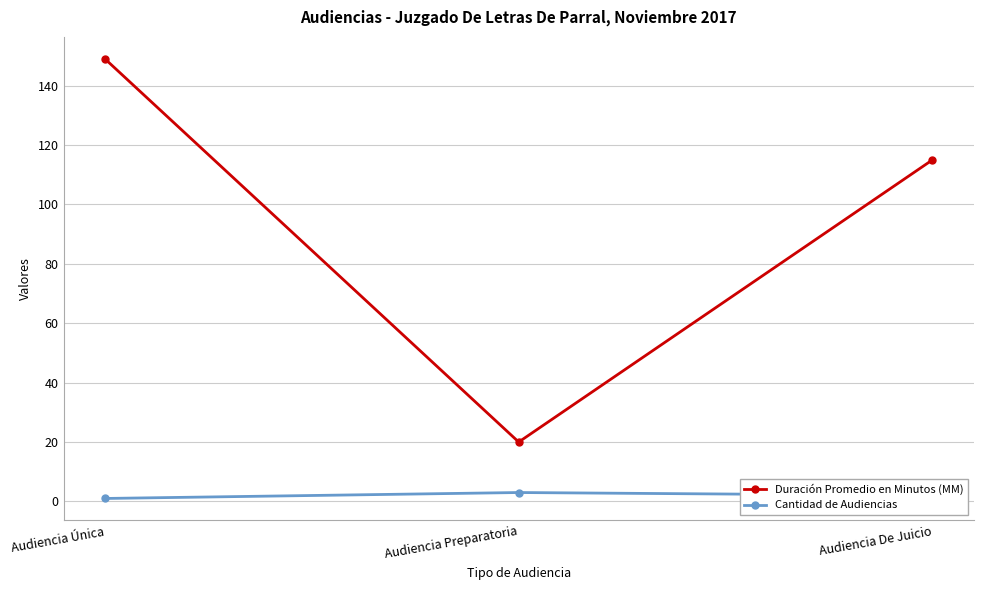

What is the smallest value displayed?

1